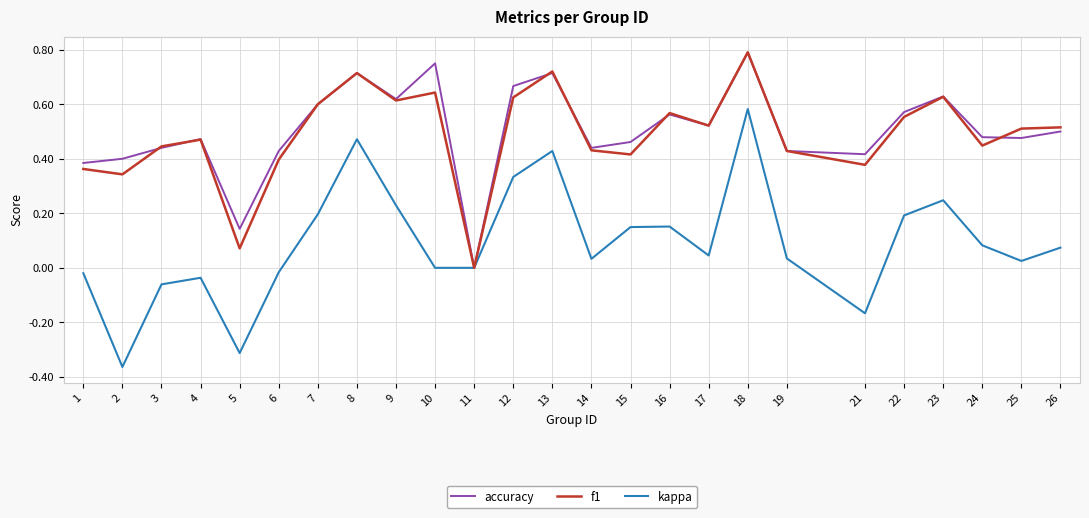

True or false: kappa has a value of 0.0 at 19.

True